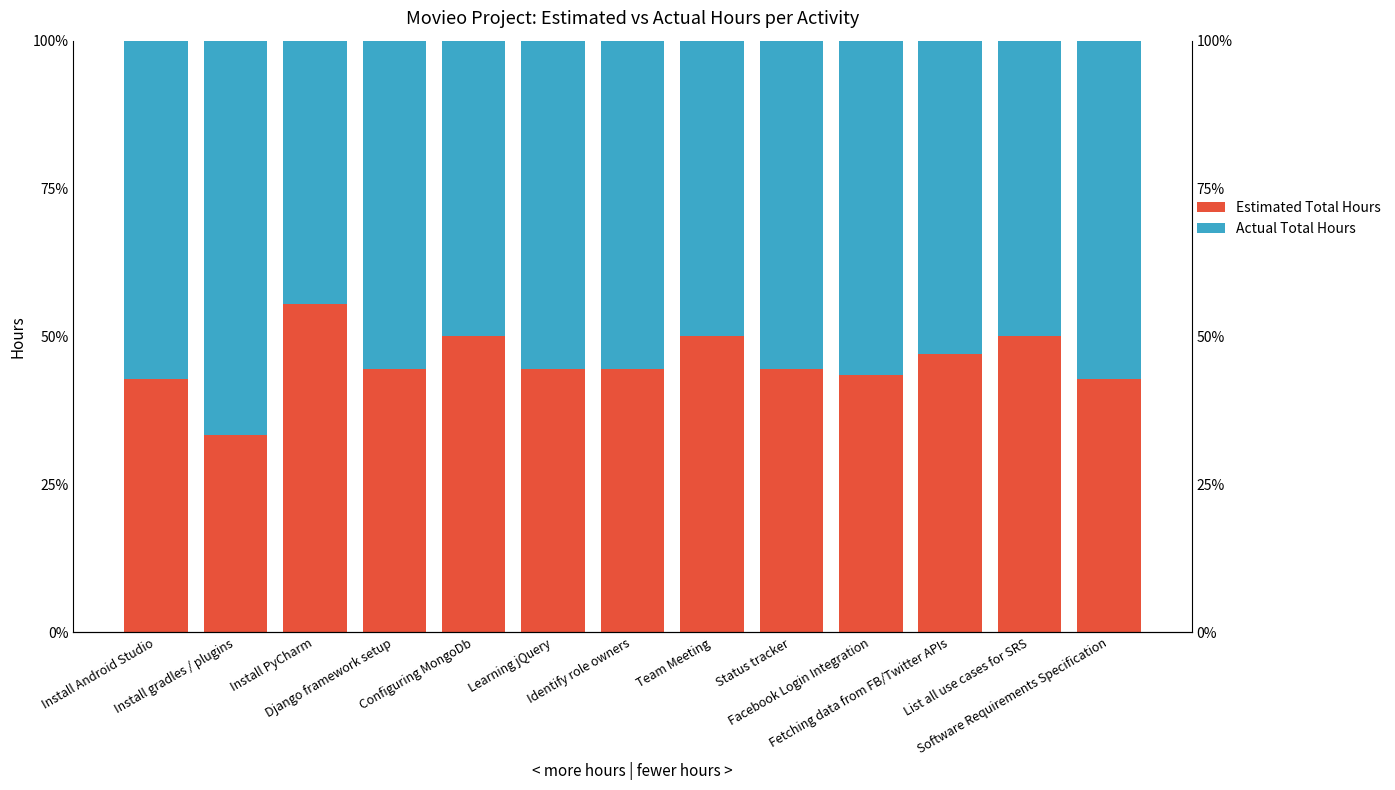

What is the difference between the Estimated Total Hours values at Software Requirements Specification and Facebook Login Integration?

0.6